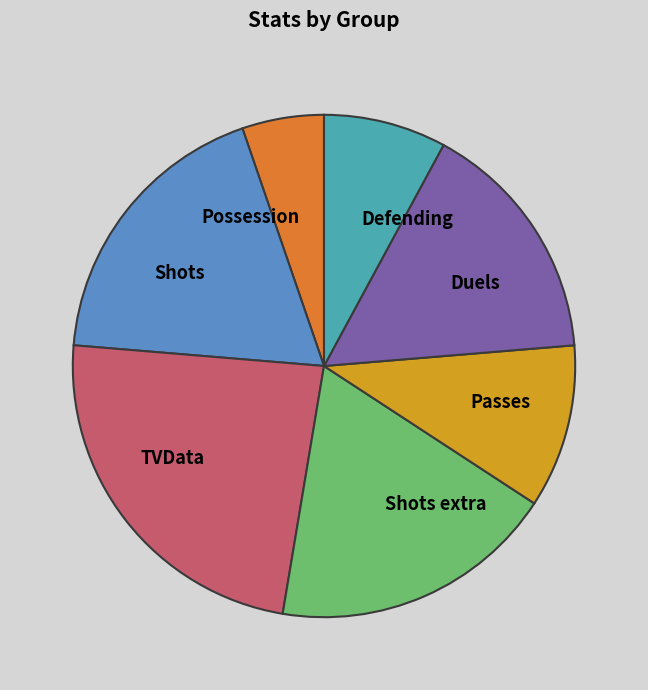

Is there any slice that represents more than half of the pie?

No